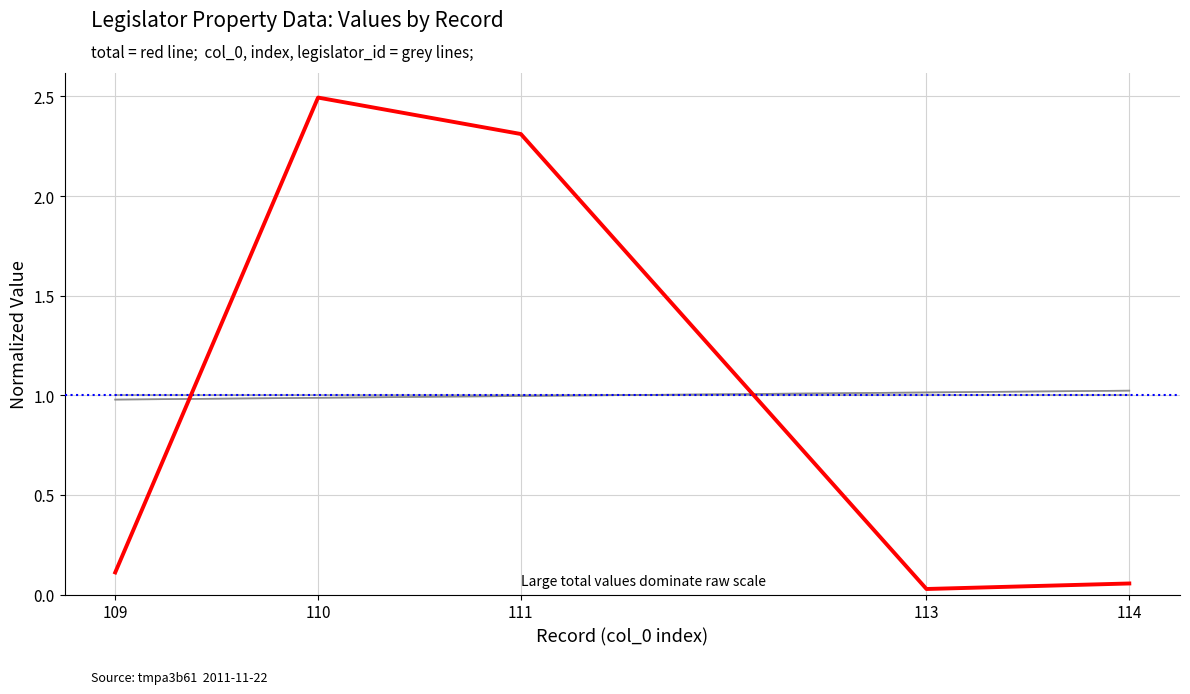

Does the chart have visible grid lines?

Yes